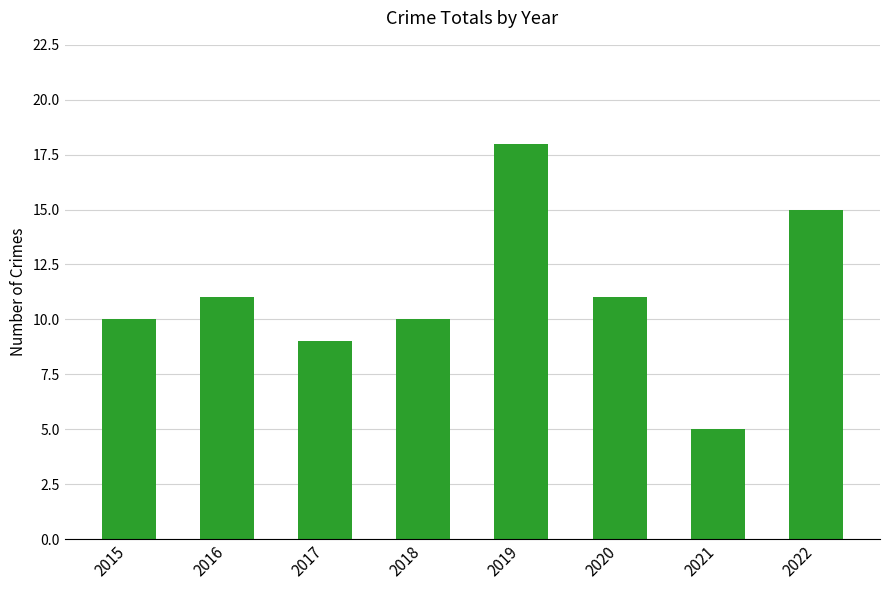

What is the greatest value displayed?

18